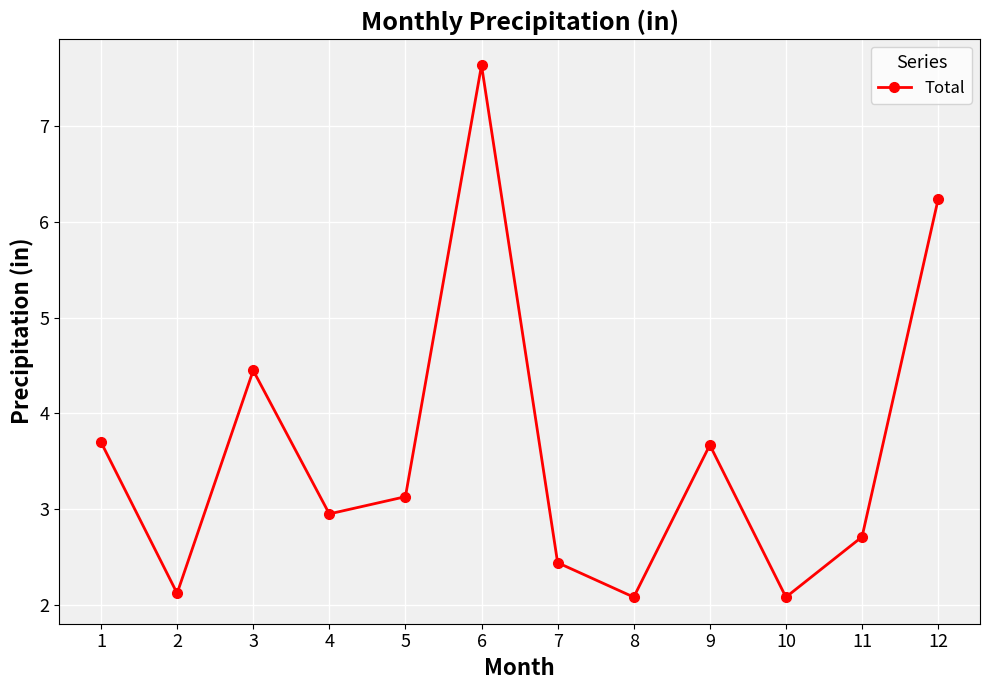

At which category does the data reach its first local valley?

2